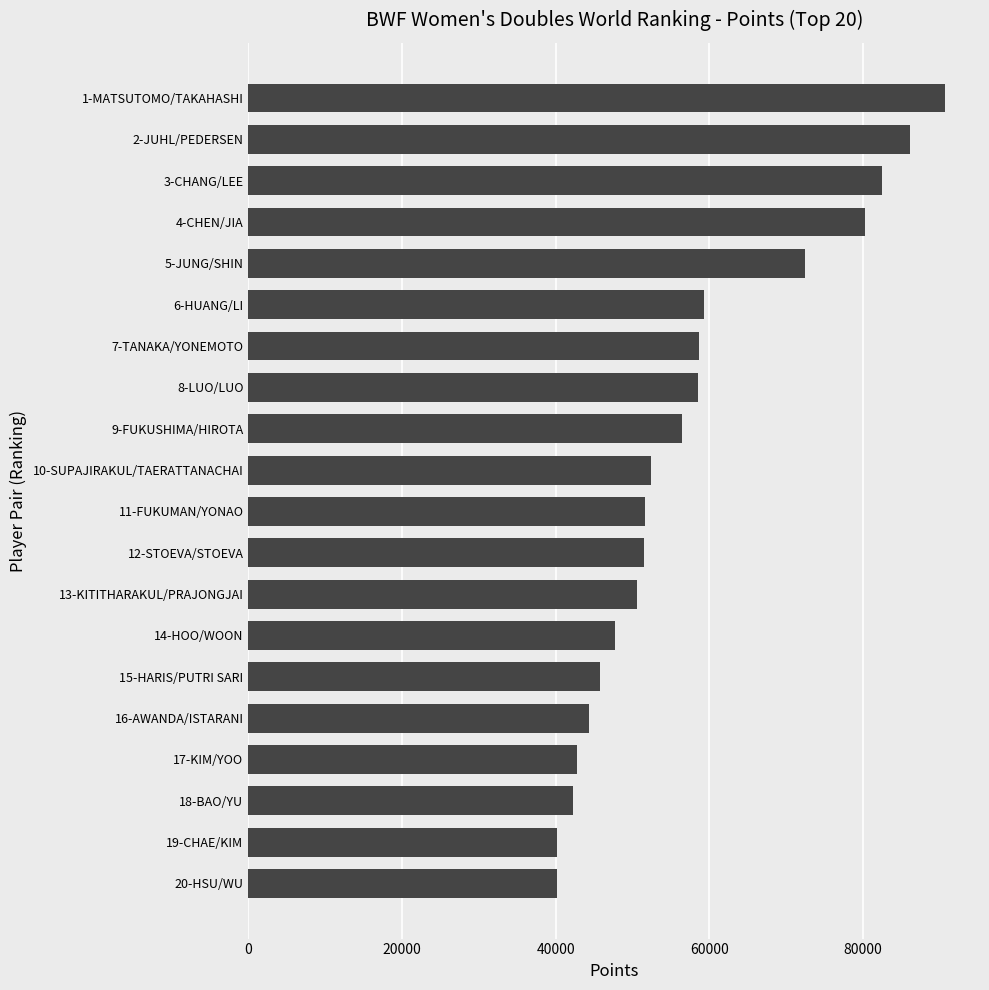

At which category does the chart reach its peak across all series?

1-MATSUTOMO/TAKAHASHI